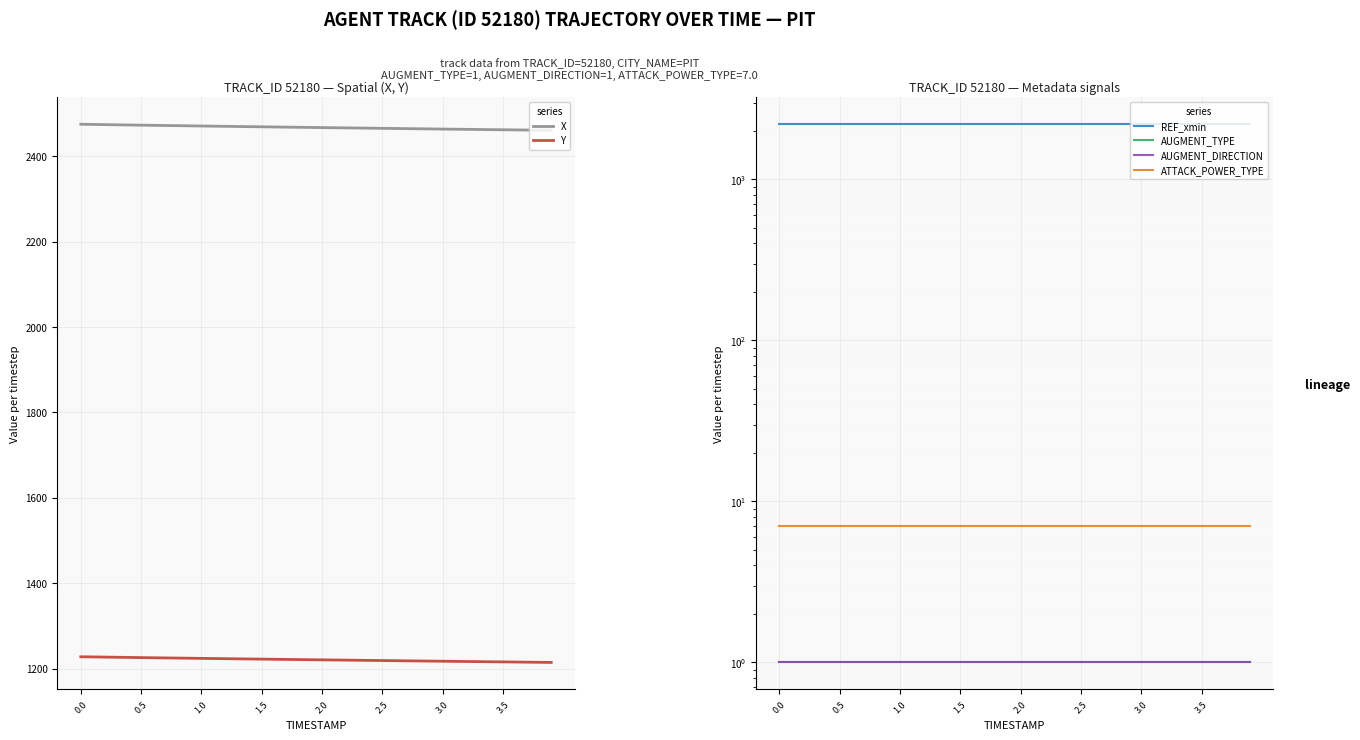

Is the value of X at 0.0 greater than the value of Y at 1.0?

Yes